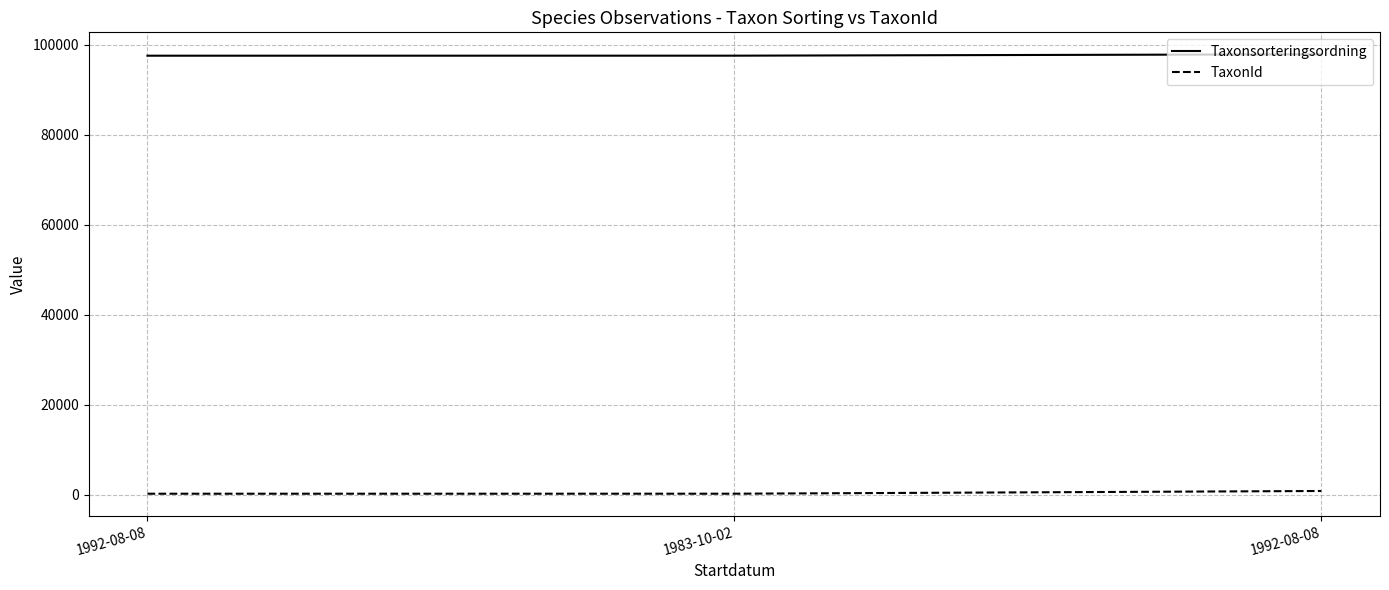

Reading left to right, what are all the values shown in this chart?

Taxonsorteringsordning: 97512	97518	97822
TaxonId: 174	178	783